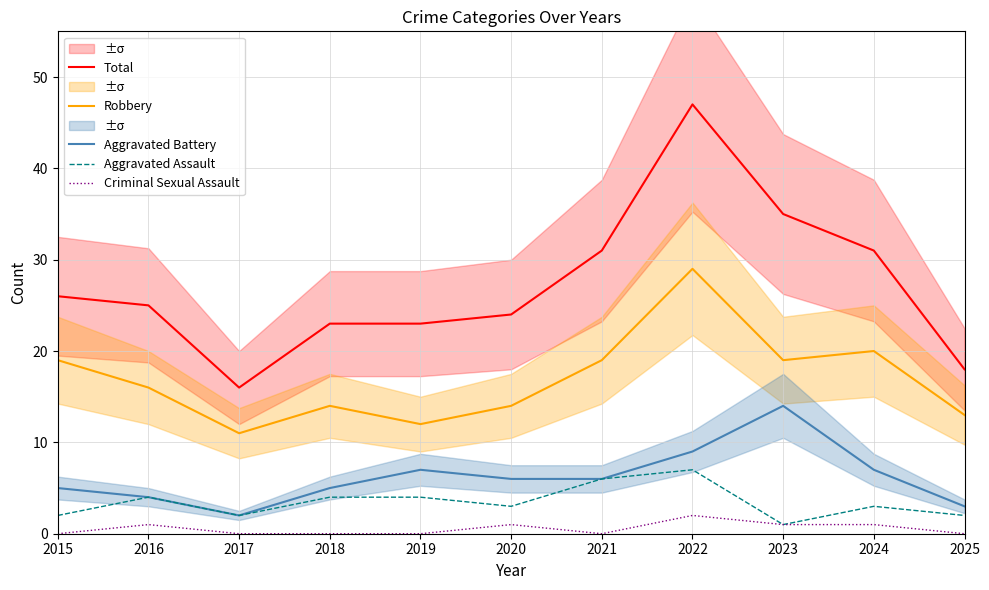

Which label corresponds to the smallest value in the chart?

2015